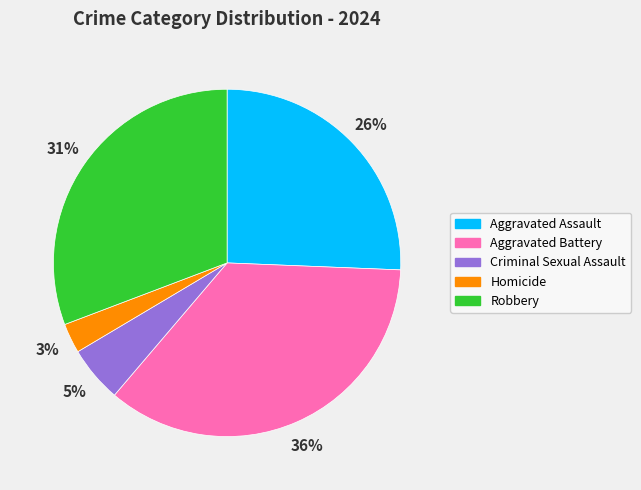

To the nearest percent, what is the average slice percentage?

20%